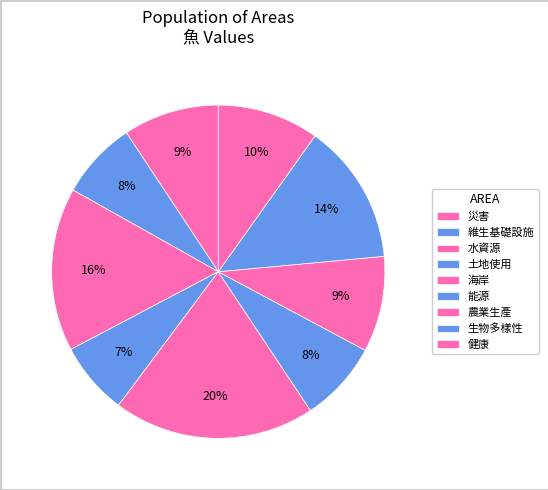

Which has a higher value, 水資源 or 生物多樣性?

水資源